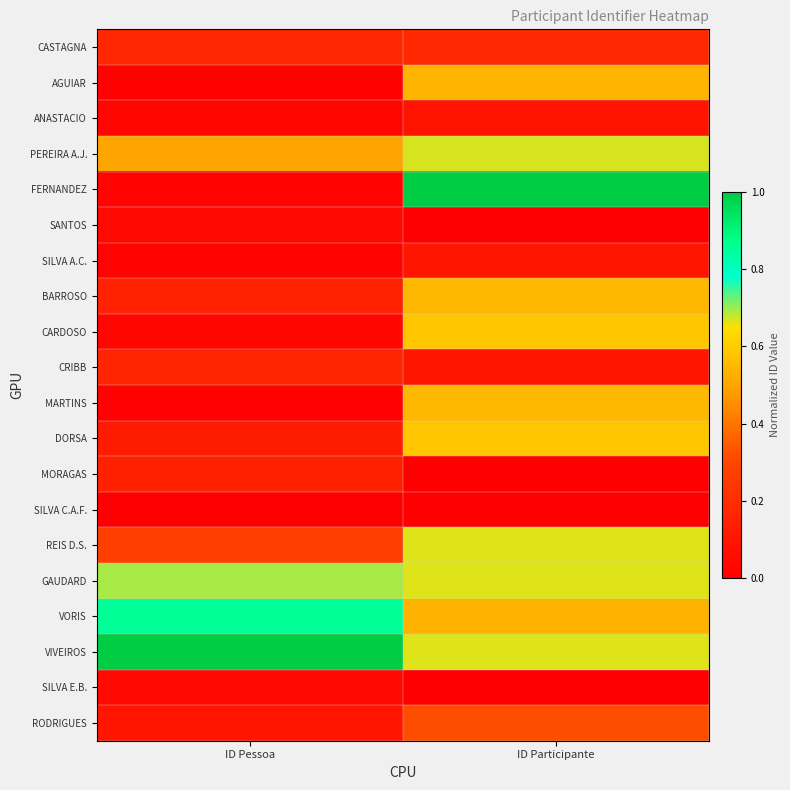

Rank the series by their maximum value, from highest to lowest.

FERNANDEZ, VIVEIROS, VORIS, GAUDARD, PEREIRA A.J., REIS D.S., DORSA, CARDOSO, BARROSO, MARTINS, AGUIAR, RODRIGUES, CASTAGNA, CRIBB, MORAGAS, SILVA A.C., ANASTACIO, SILVA E.B., SANTOS, SILVA C.A.F.